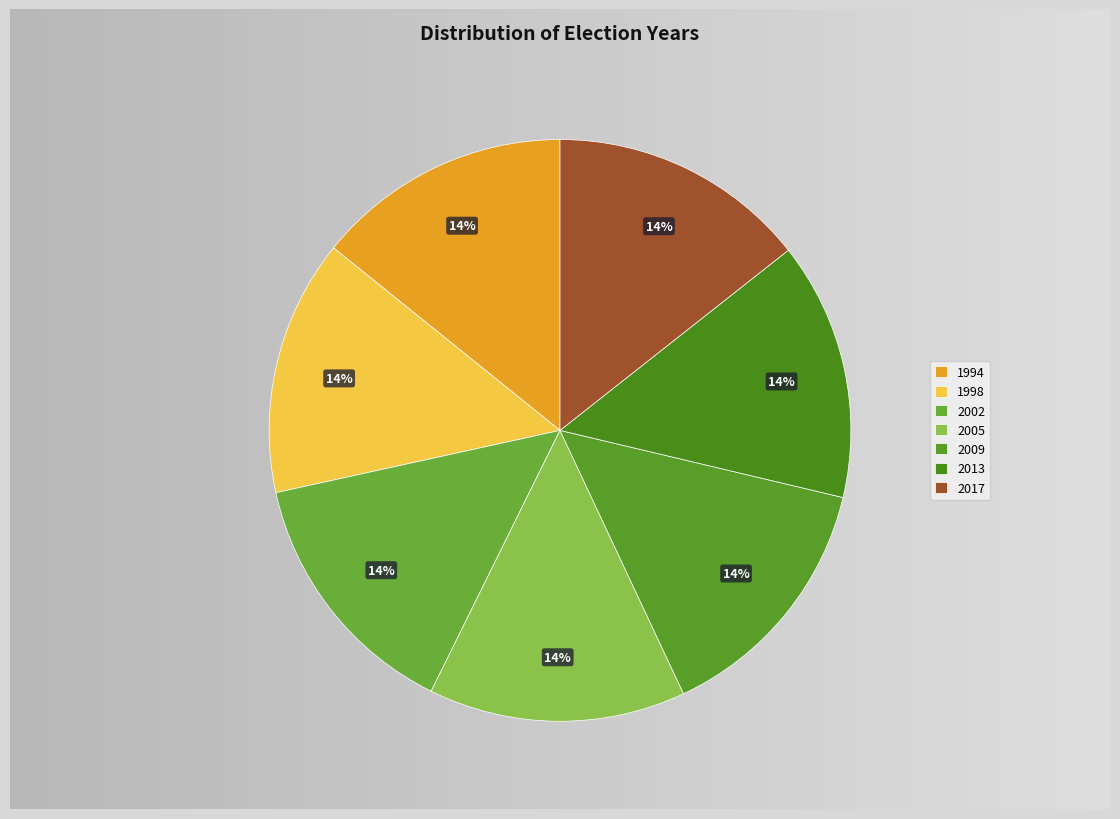

The 2002 slice represents 14% of the pie. True or false?

True